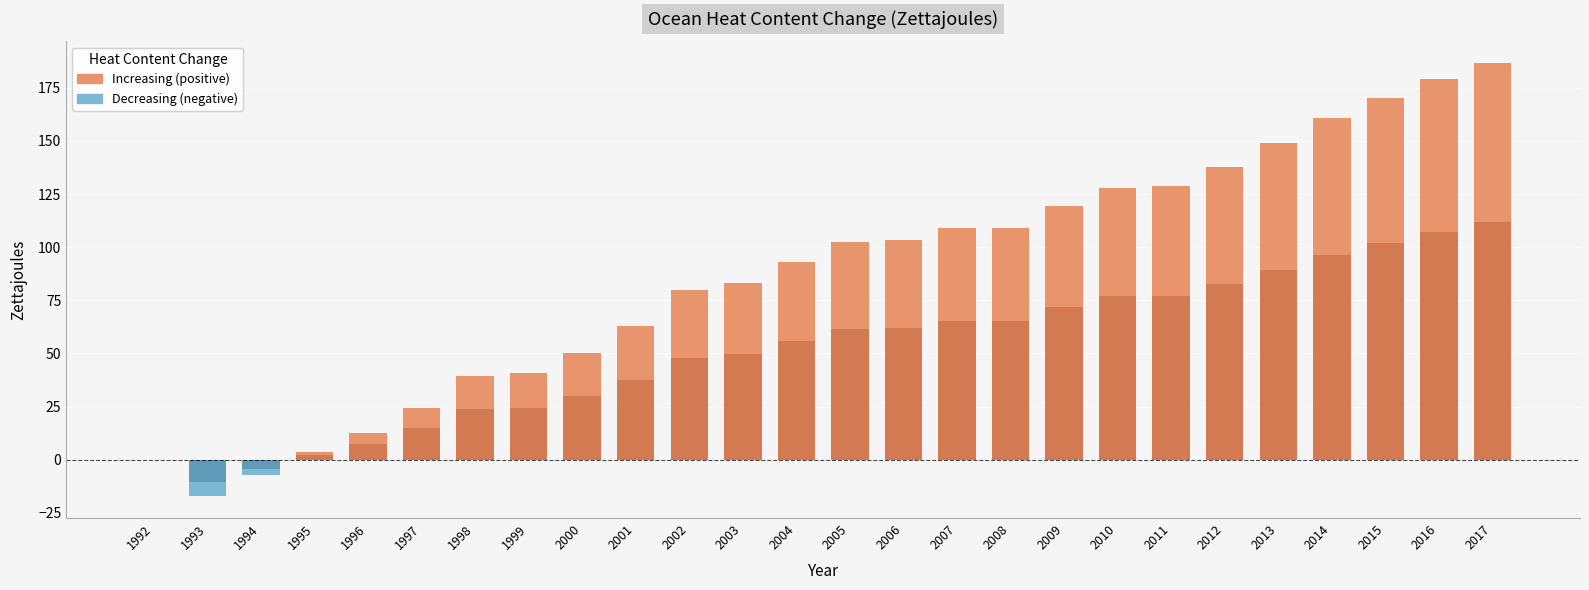

The chart shows a value of 38.7 at 1997. True or false?

False